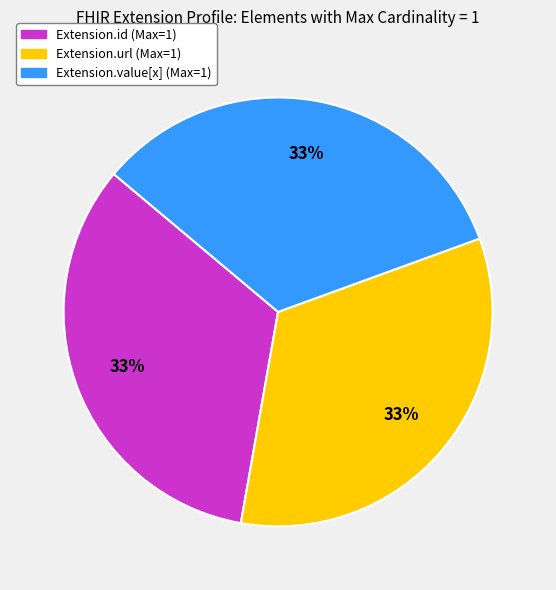

Is there a majority slice in this chart?

No